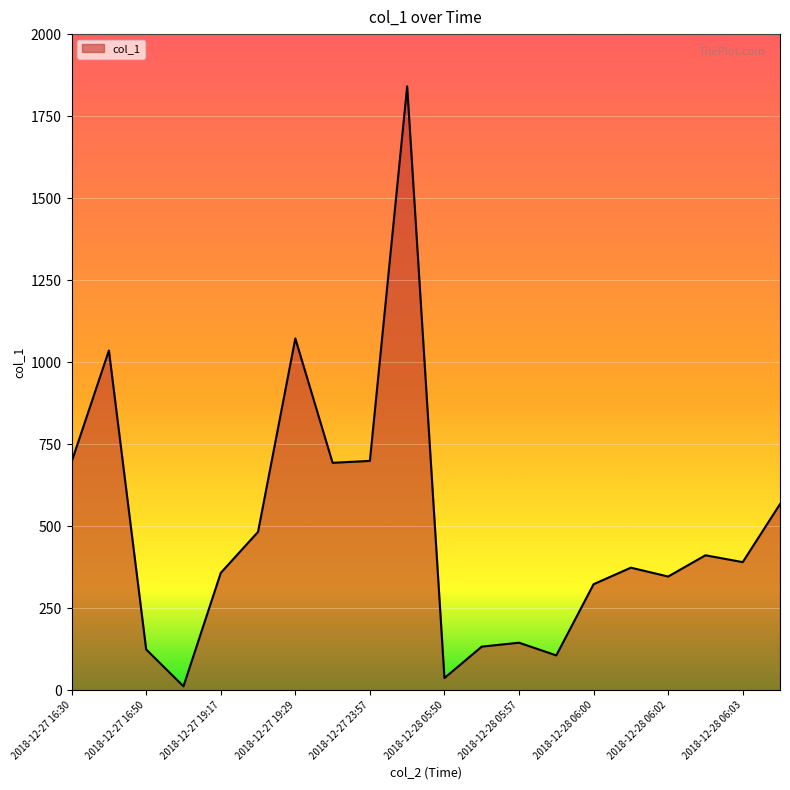

Does the chart have visible grid lines?

Yes